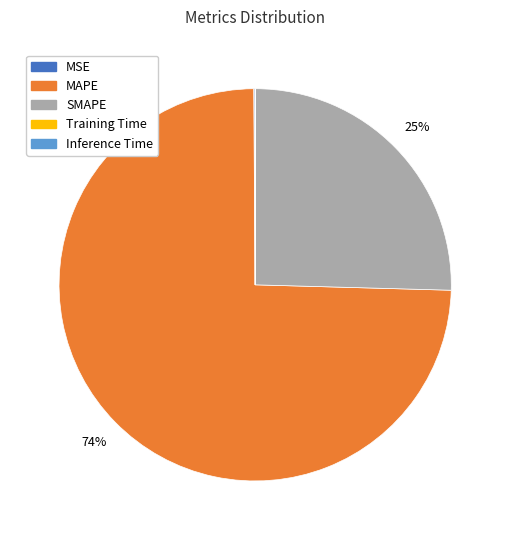

To the nearest percent, what is the average slice percentage?

20%